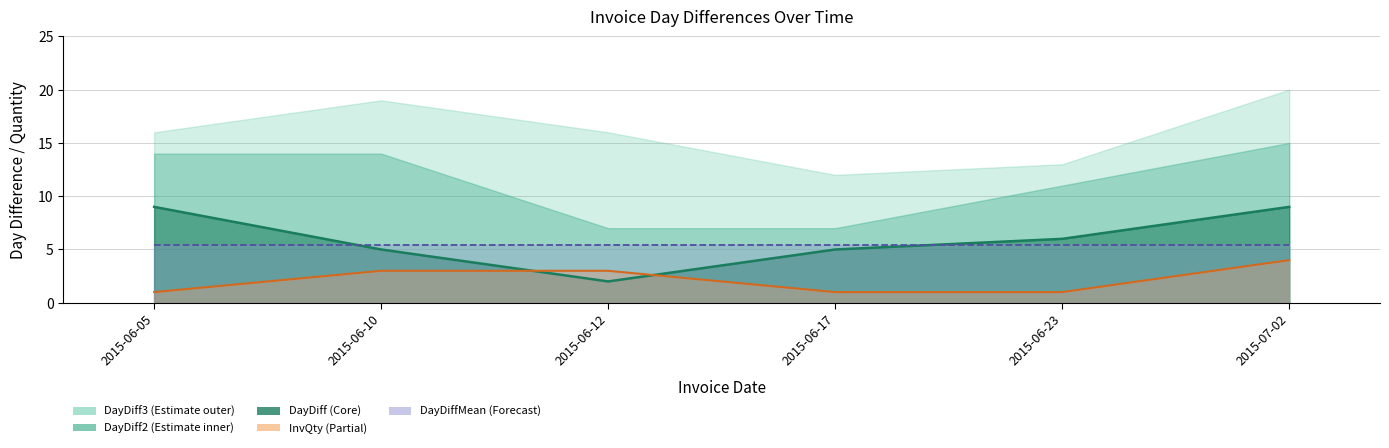

What is the minimum value for DayDiffMean (line)?

5.4